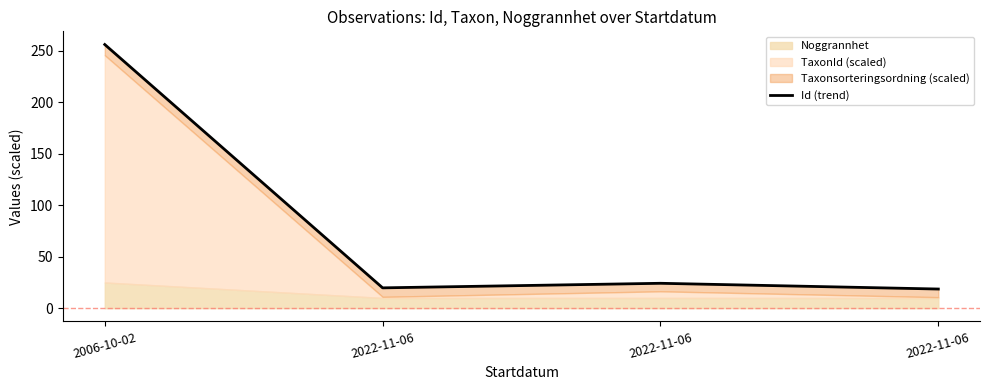

Where is the first local maximum?

2022-11-06